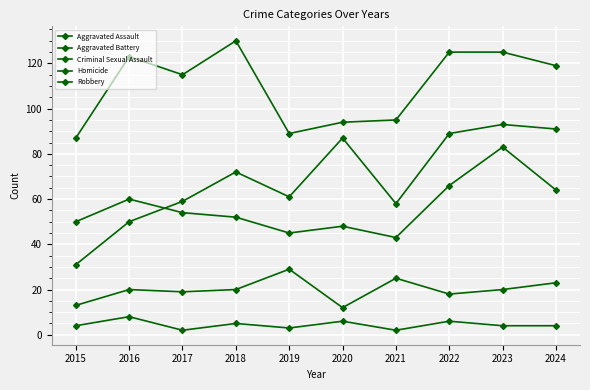

What is the total value across all series at 2017?

249